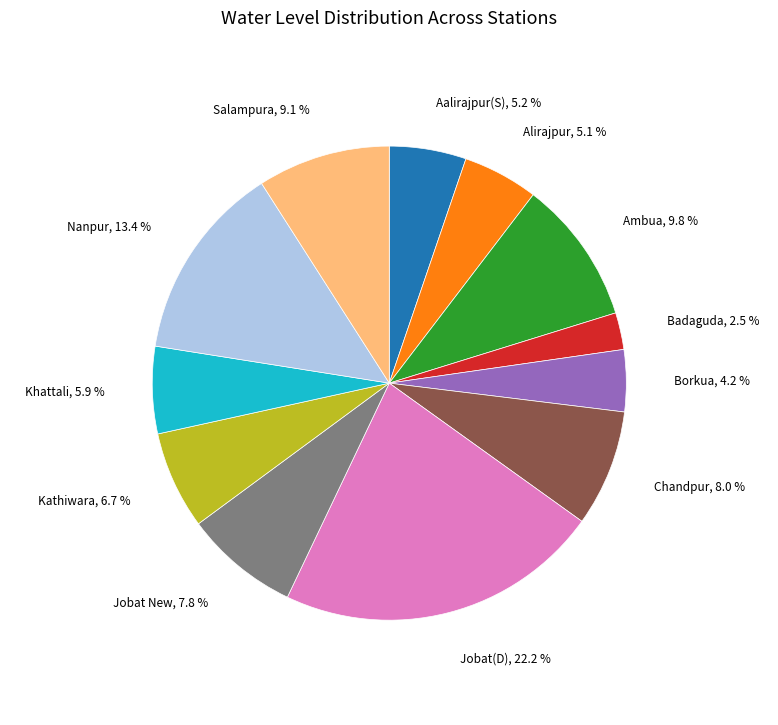

To the nearest percent, what is the difference between the largest and smallest slice percentages?

20%